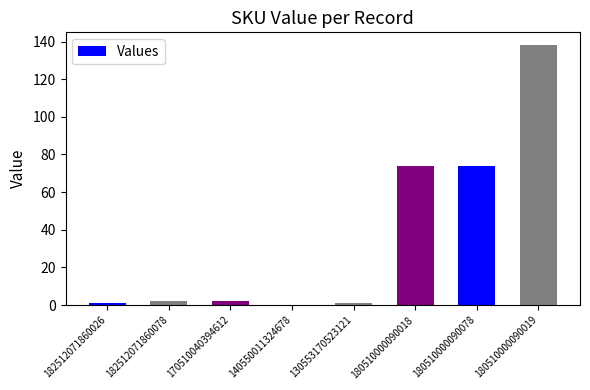

Which category has the highest value across all series?

180510000090019